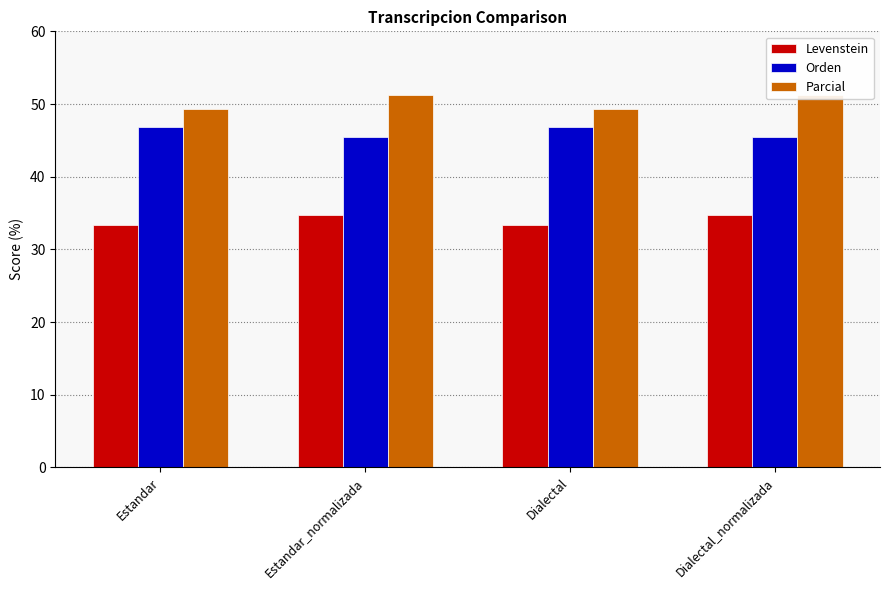

Is it true that Parcial equals 49.4 at Dialectal?

True